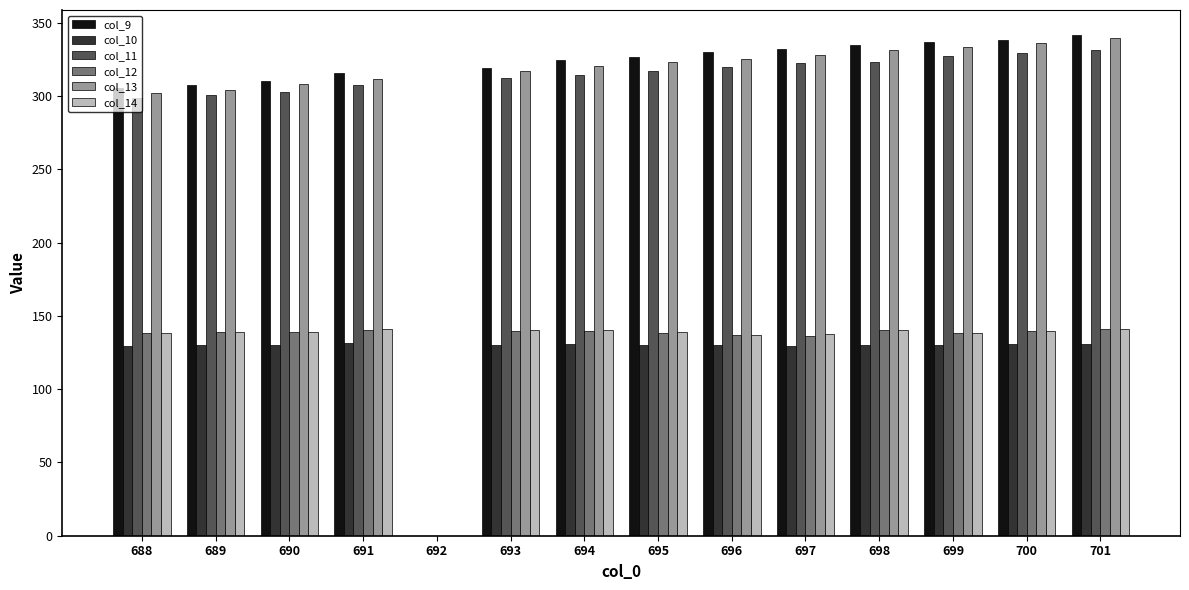

Where is col_11 nearest to the value 165?

688